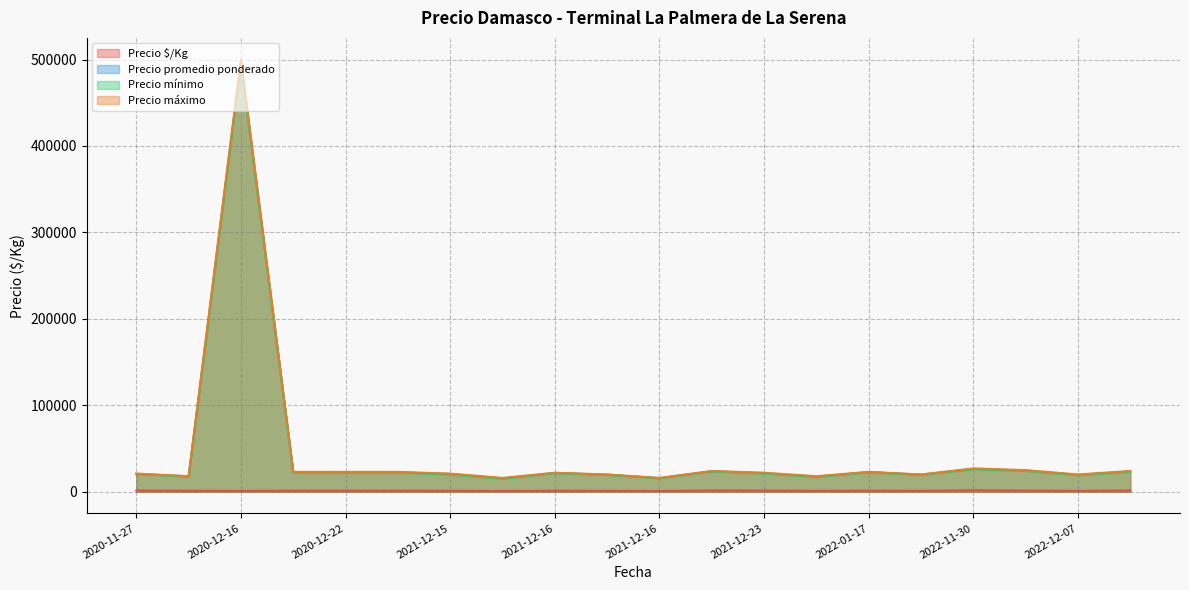

Does the chart display data point markers on the line(s)?

No